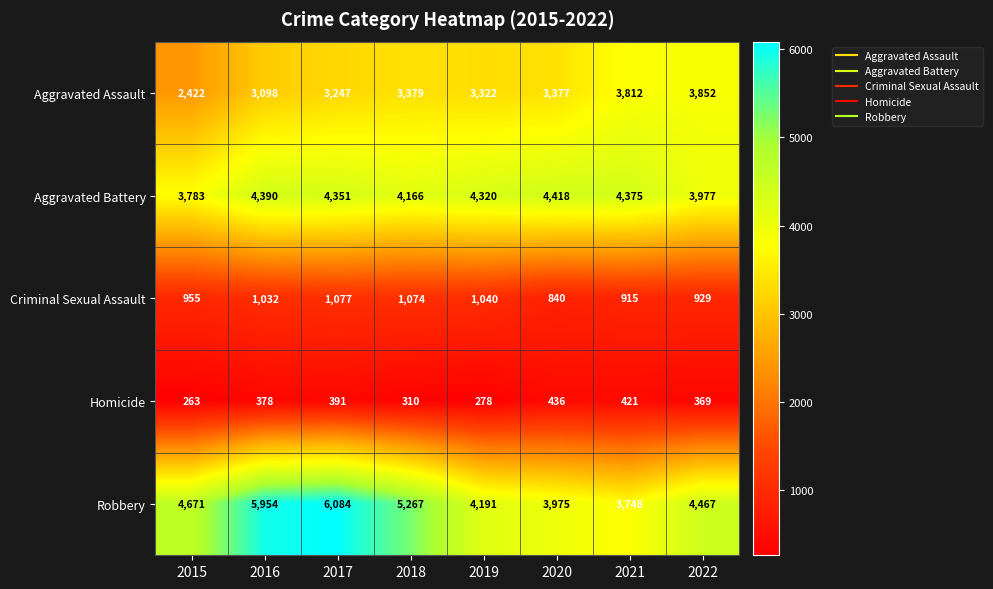

Between 2019 and 2021, which series saw the biggest shift?

Aggravated Assault